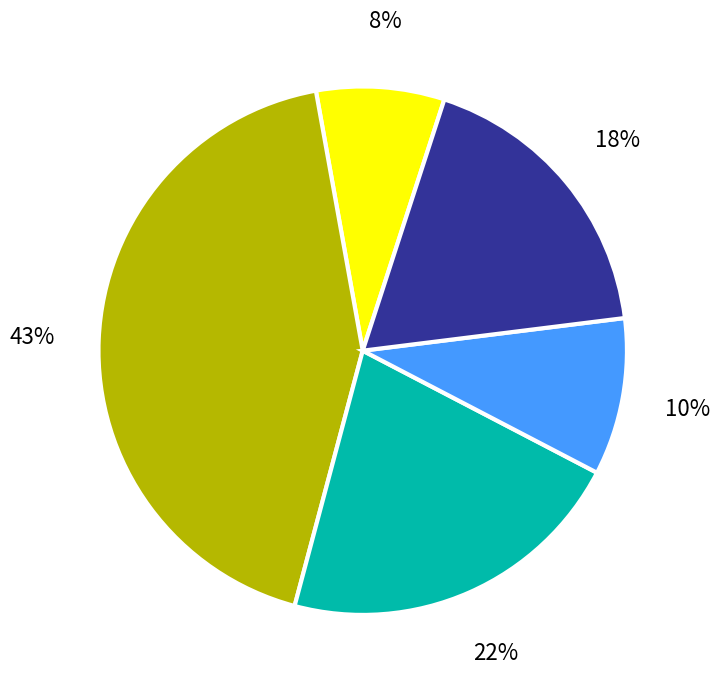

To the nearest percent, what is the difference between the largest and smallest slice percentages?

35%